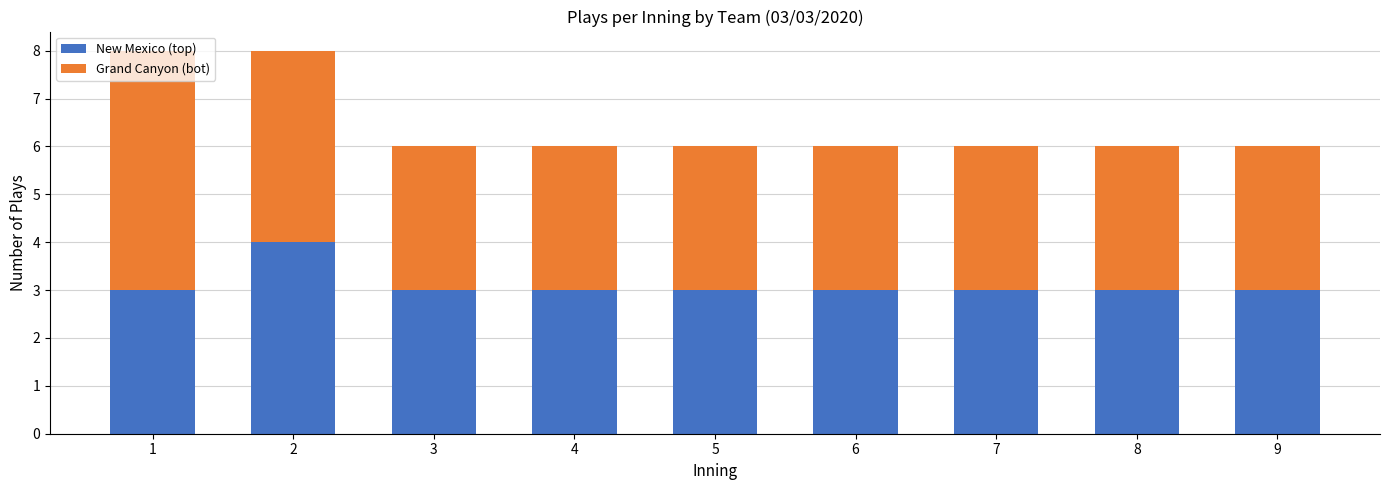

What is the minimum value for New Mexico (top)?

3